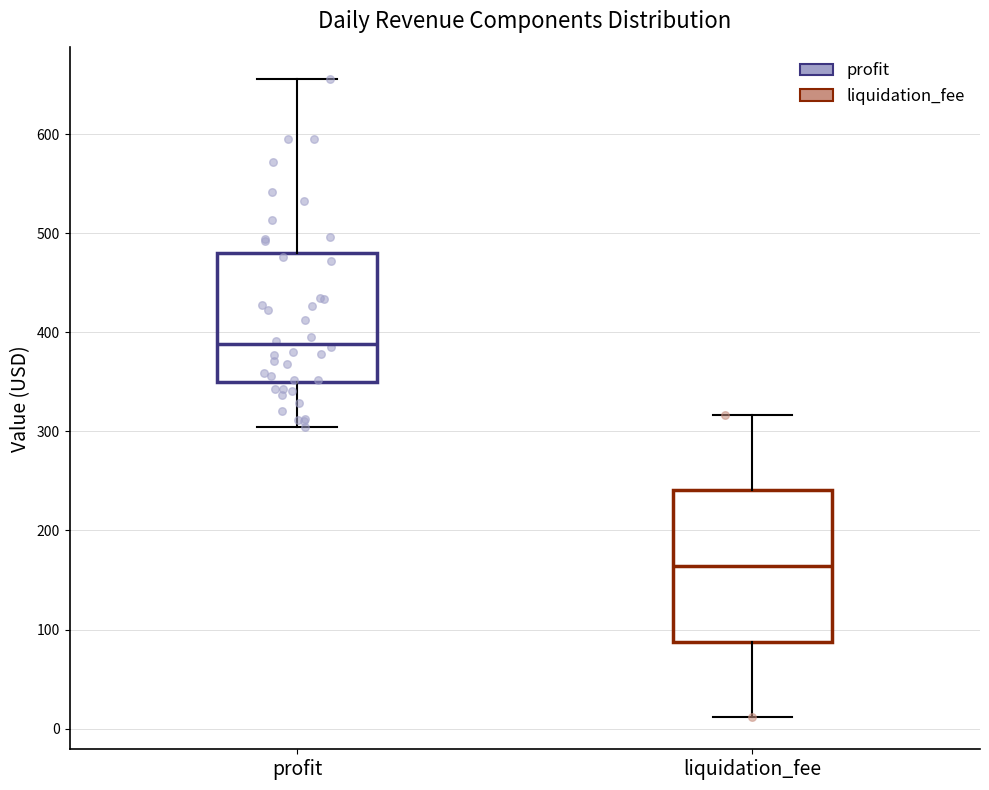

Reading left to right, transcribe this box plot: for each box, give where its median line is, the range the box spans, and where its two whiskers end, as read against the y-axis. The values are not printed on the chart, so give them approximately, as read against the axis.

profit: median 390, box 350 to 480, whiskers 300 to 660
liquidation_fee: median 160, box 90 to 240, whiskers 10 to 320